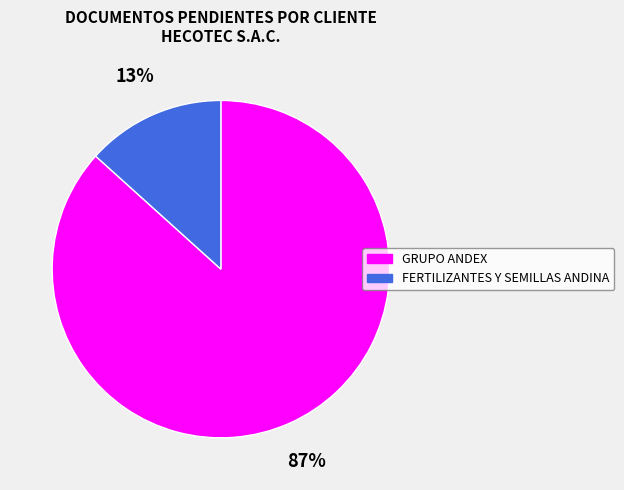

To the nearest percent, what percentage of the pie is GRUPO ANDEX?

87%